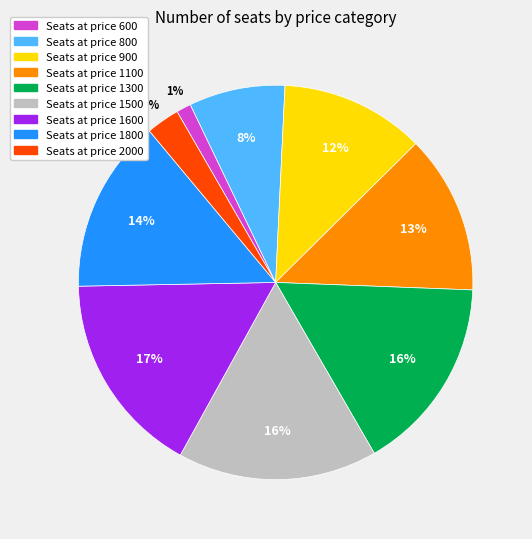

To the nearest percent, what is the average slice percentage?

11%